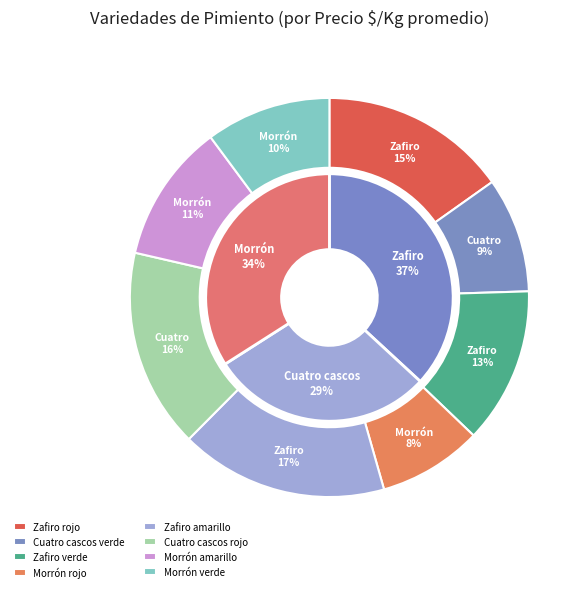

Is the sum of Morrón amarillo and Cuatro cascos verde greater than half?

No